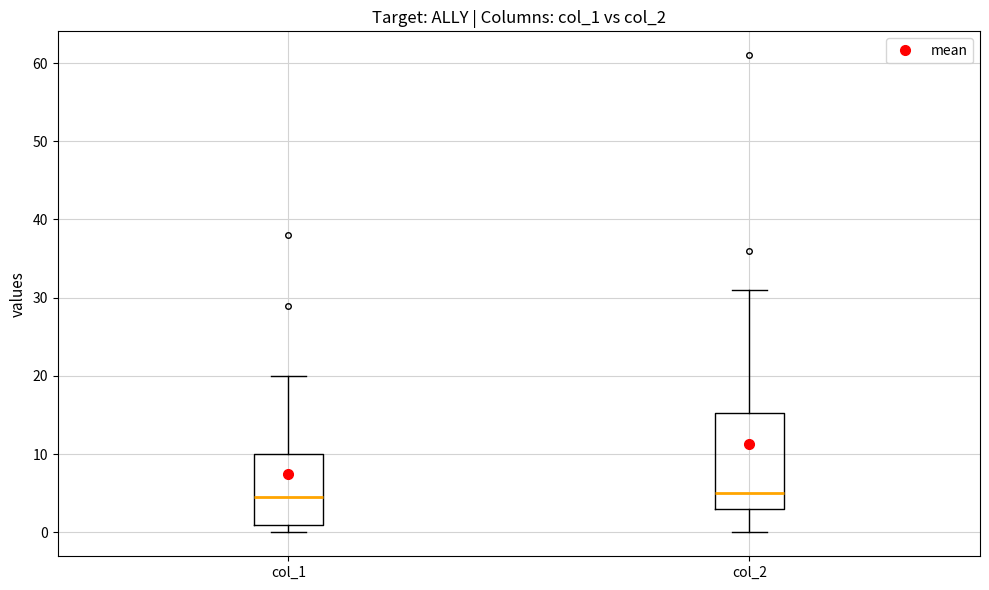

Where is the upper edge of the box for col_1 on the y-axis? The values are not printed on the chart, so give them approximately, as read against the axis.

10